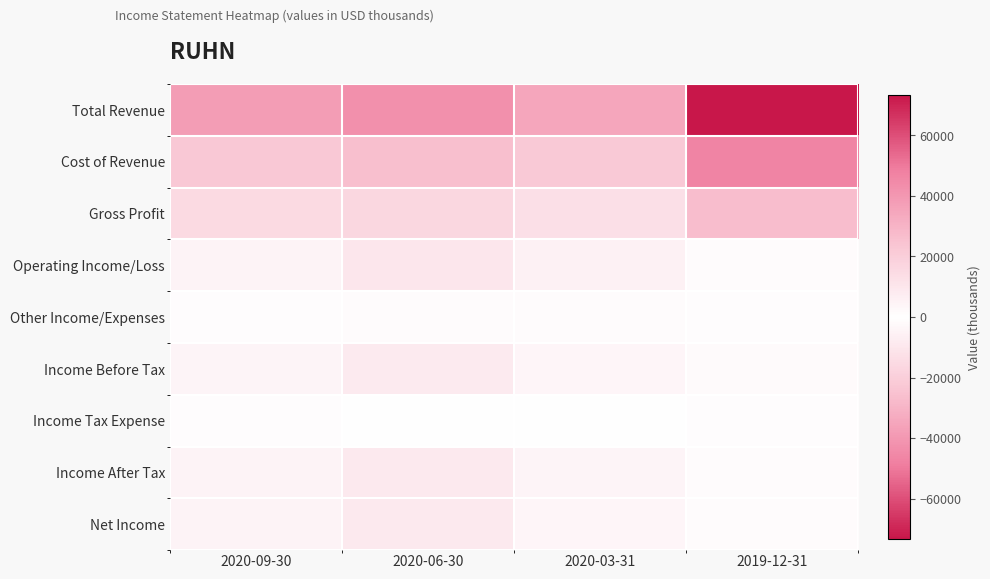

Between 2020-03-31 and 2020-06-30, which is larger?

2020-06-30